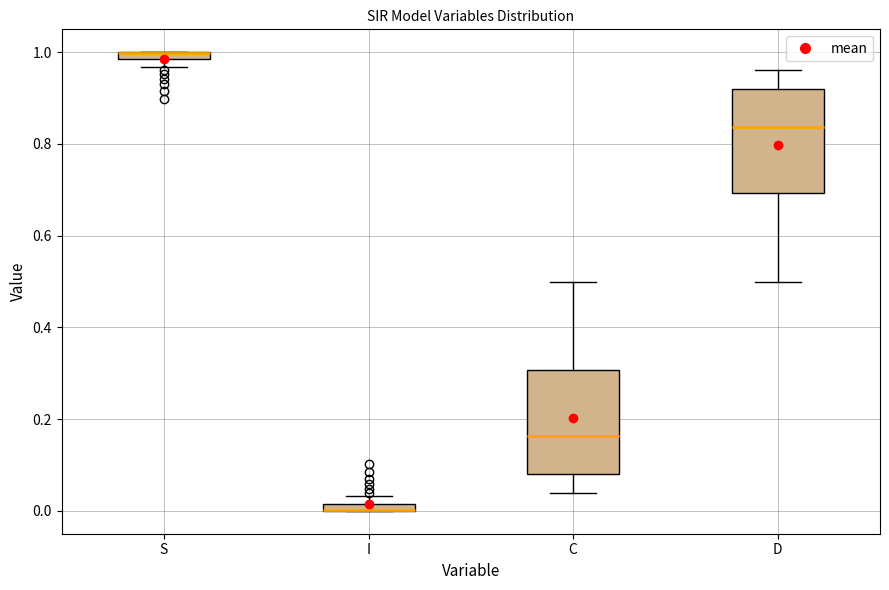

Where does the median line of the box for D sit on the y-axis? The values are not printed on the chart, so give them approximately, as read against the axis.

0.84